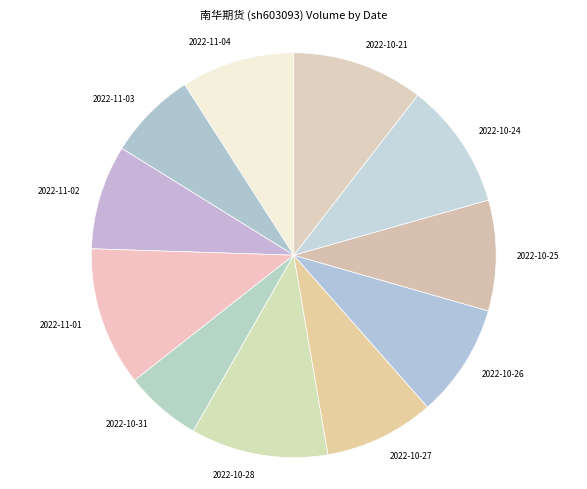

How many slices are in this pie chart?

11